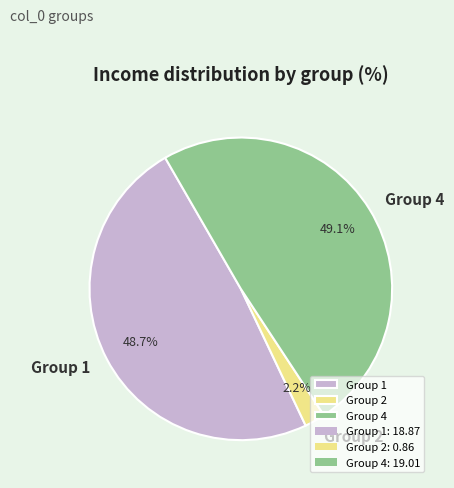

What percentage do Group 2 and Group 1 together represent?

50.9%